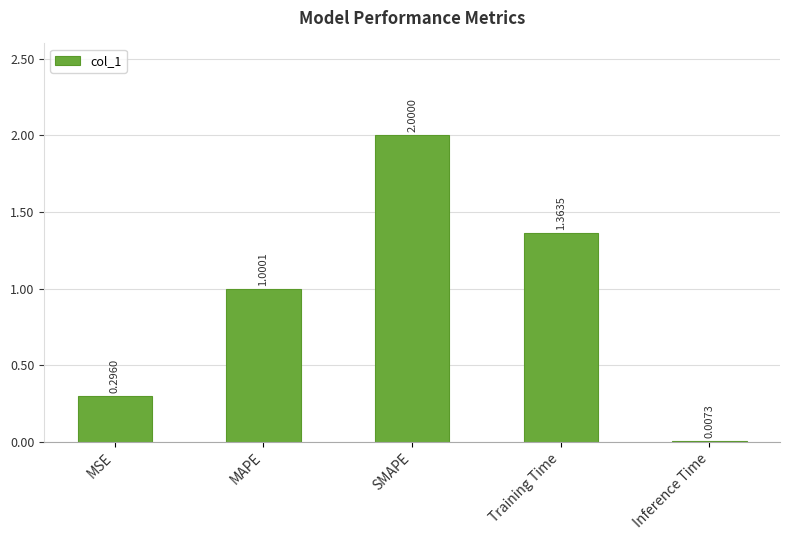

What is the change in value from SMAPE to Inference Time?

-2.0